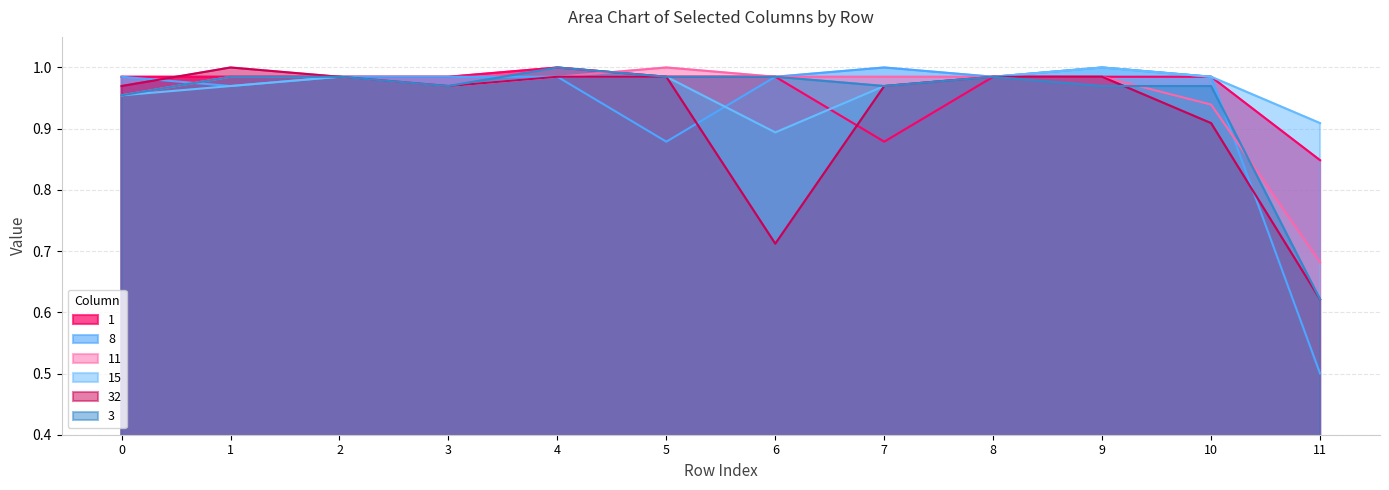

Which category has the highest value across all series?

4